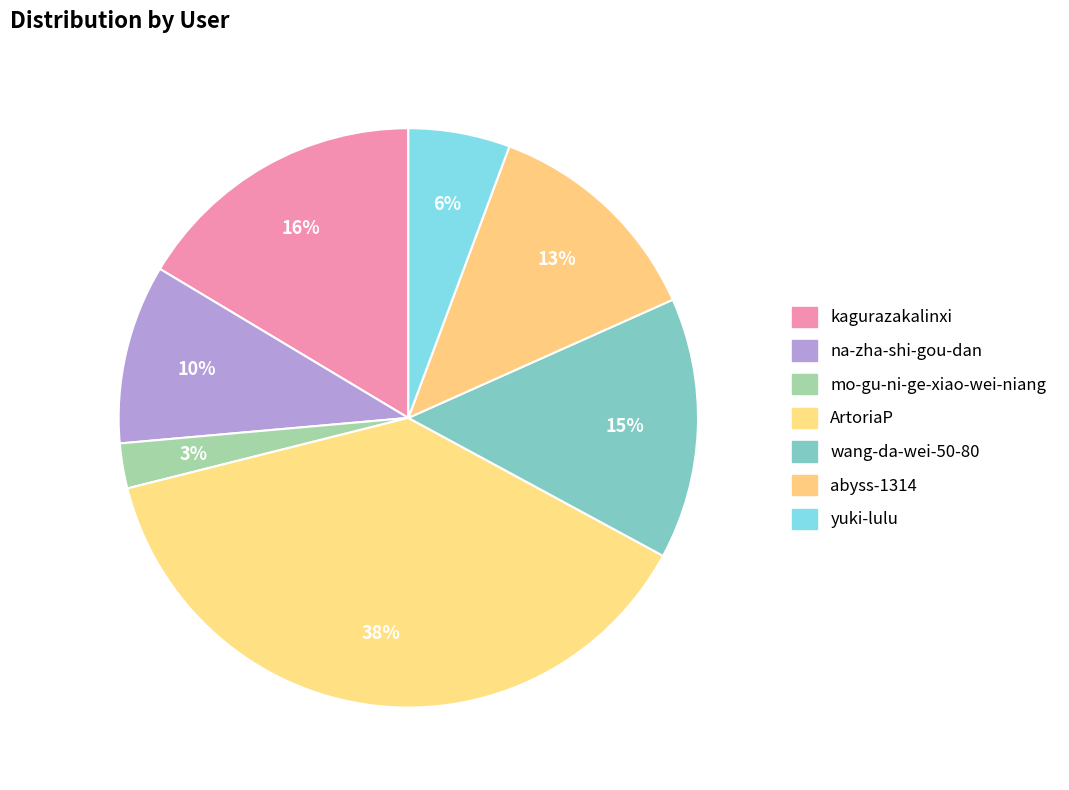

How many slices are in this pie chart?

7